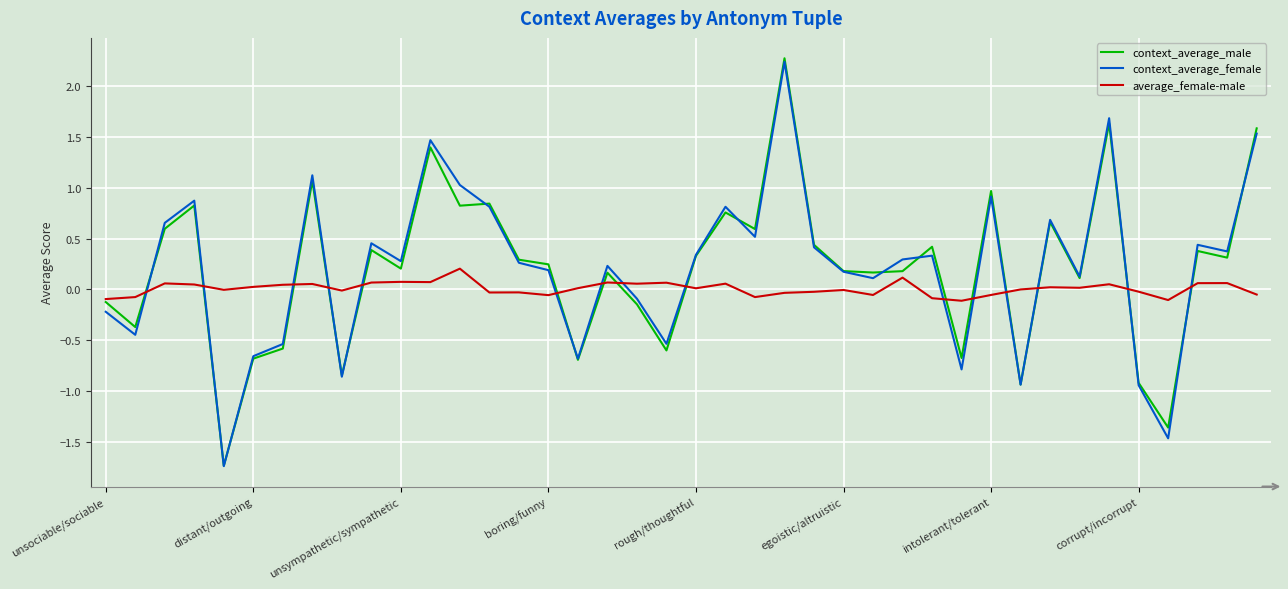

Count the number of categories in the chart.

40